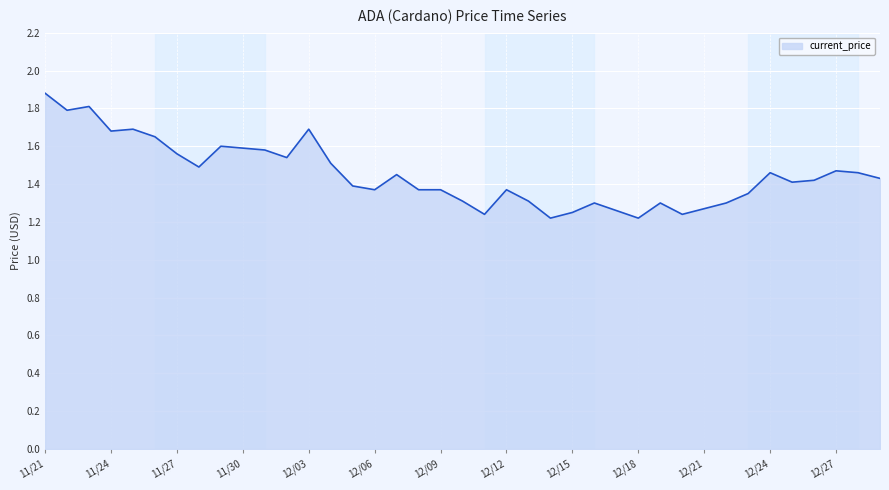

What is the difference between the second highest and minimum values?

0.6